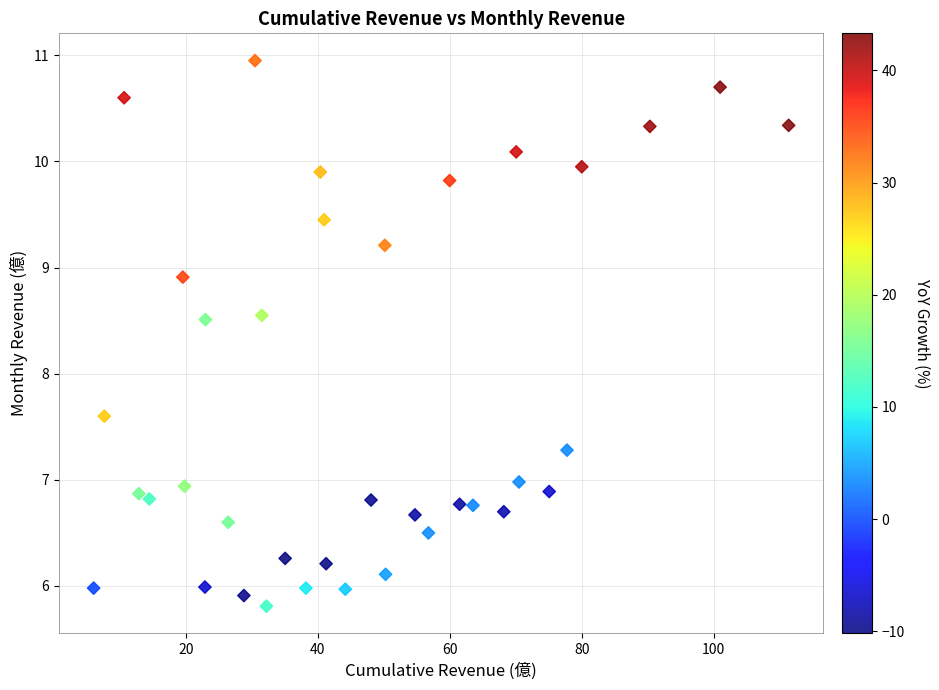

What Y value in the scatter plot is closest to 8?

7.6